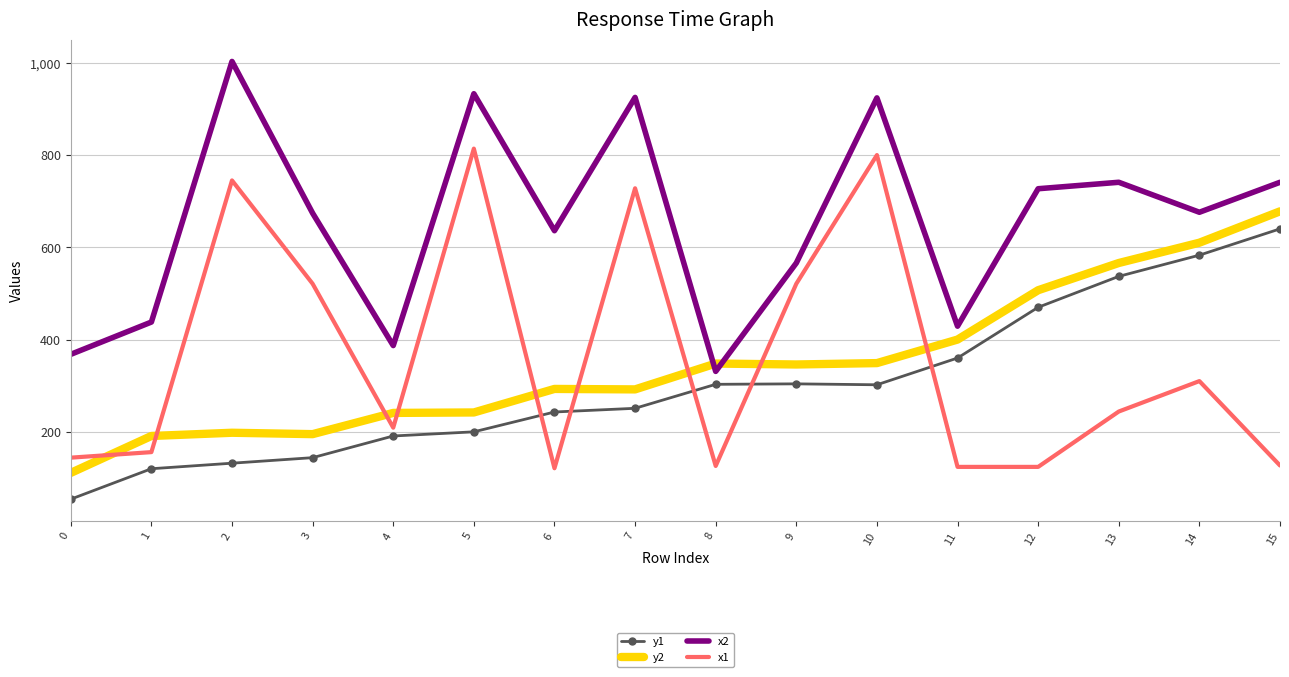

Which series has the largest range (max minus min)?

x1